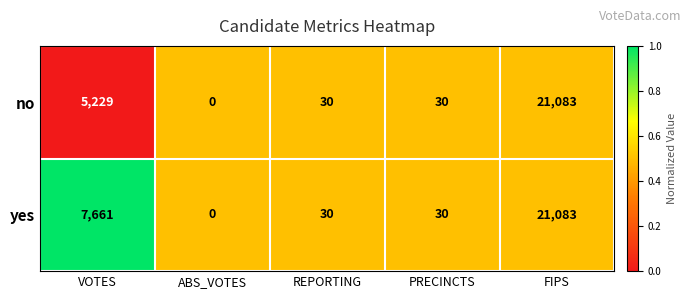

Reading left to right, list all the values displayed in this chart.

no: VOTES=5229	ABS_VOTES=0	REPORTING=30	PRECINCTS=30	FIPS=21083
yes: VOTES=7661	ABS_VOTES=0	REPORTING=30	PRECINCTS=30	FIPS=21083